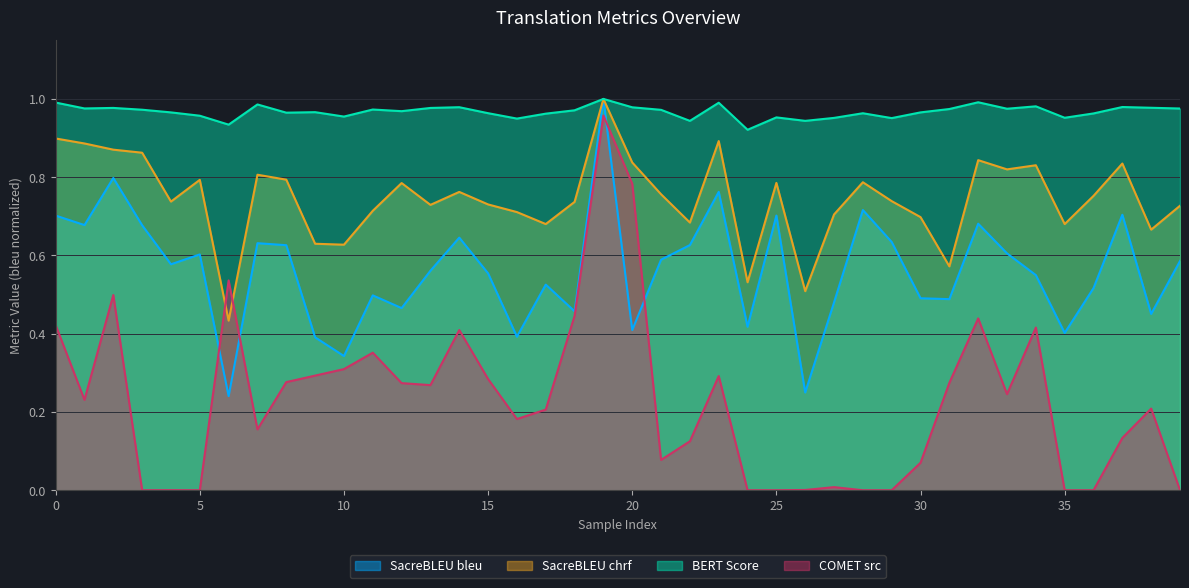

Rank the categories by metric_BERT_SCORE value from highest to lowest.

19, 32, 0, 23, 7, 34, 37, 14, 20, 38, 2, 13, 1, 39, 33, 31, 11, 3, 21, 18, 12, 9, 30, 4, 8, 15, 28, 36, 17, 5, 10, 25, 35, 27, 29, 16, 26, 22, 6, 24